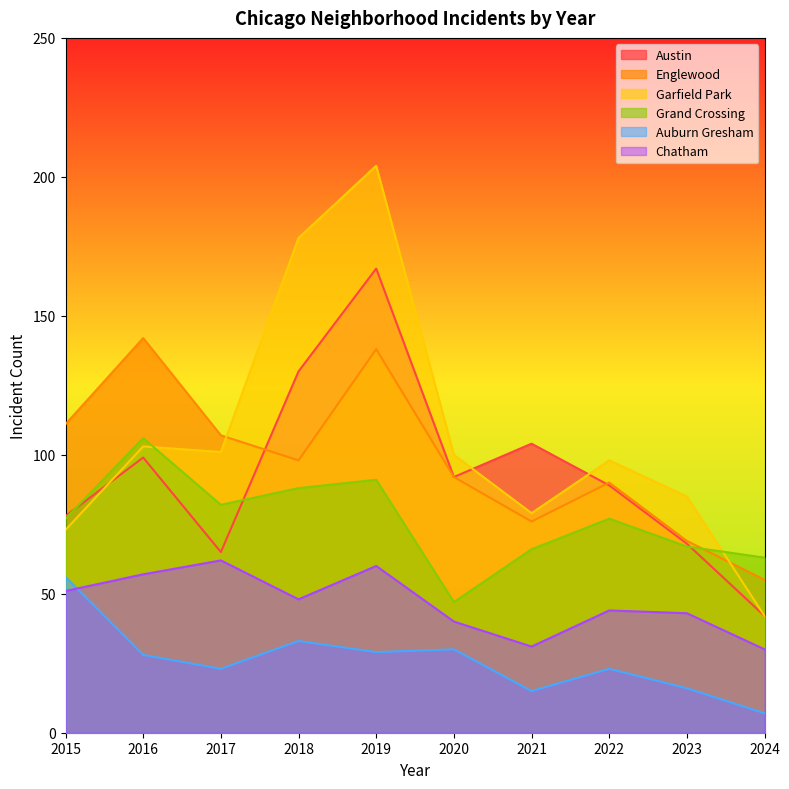

How many values in the Auburn Gresham series are below 28?

5